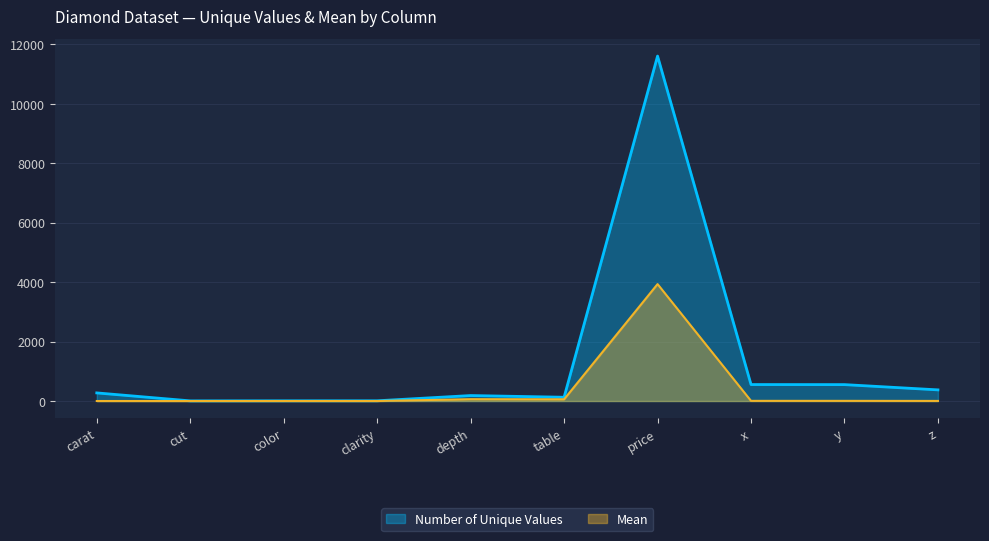

Reading left to right, list all the values displayed in this chart.

Number of Unique Values: carat=273.0	cut=5.0	color=7.0	clarity=8.0	depth=184.0	table=127.0	price=11602.0	x=554.0	y=552.0	z=375.0
Mean: carat=0.8	cut=0.0	color=0.0	clarity=0.0	depth=61.8	table=57.5	price=3932.8	x=5.7	y=5.7	z=3.5